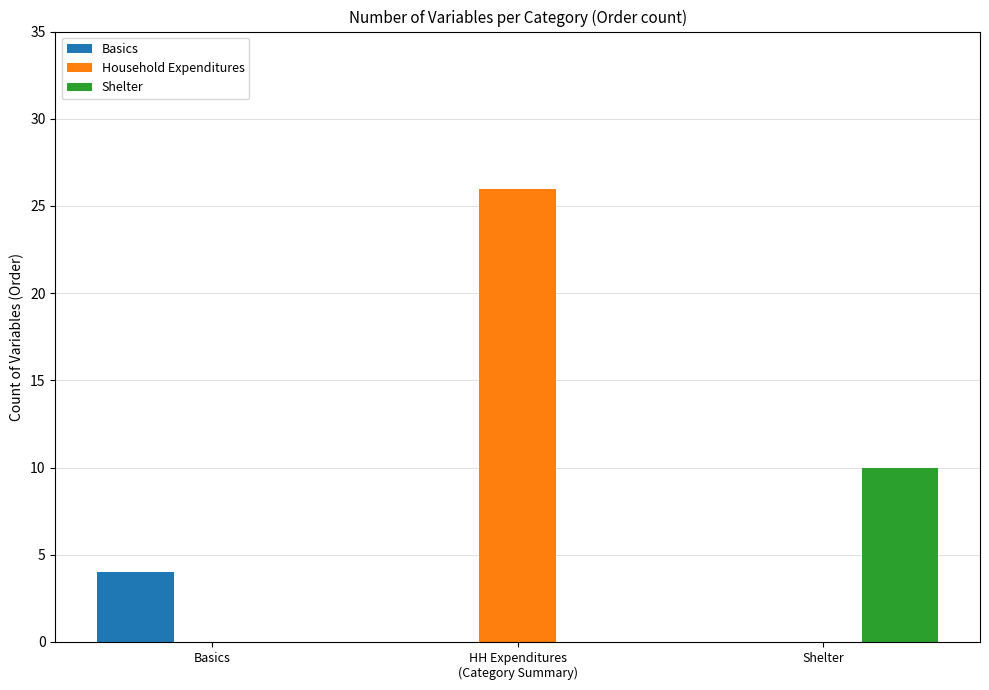

What are all the series names shown in the legend?

Basics, Household Expenditures, Shelter